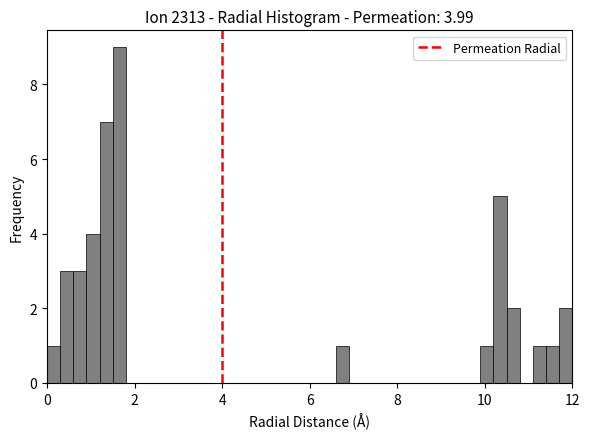

Read against the x-axis, roughly where is the centre of the tallest bar?

1.6